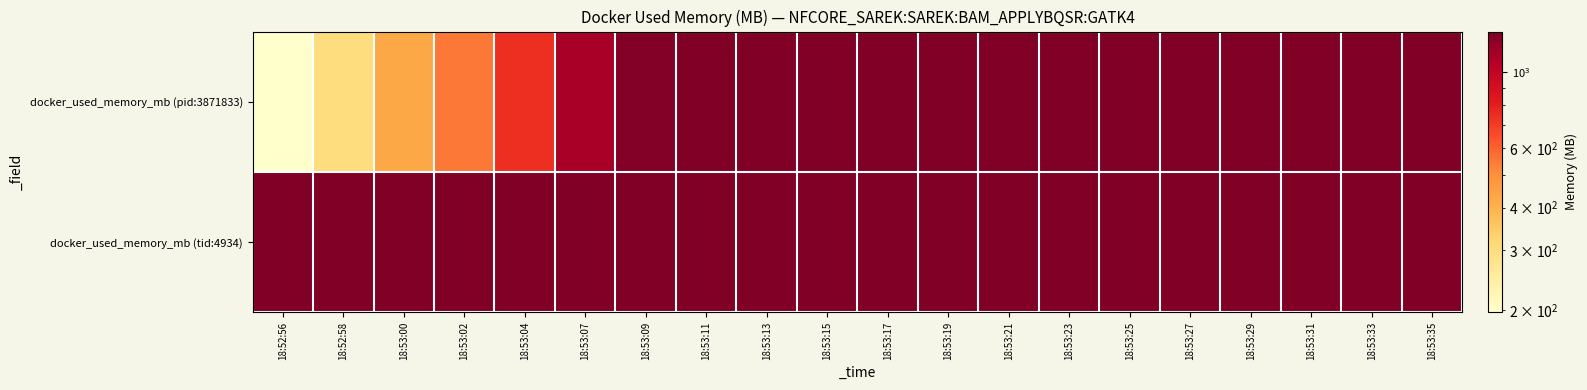

Rank the series by their average value, from highest to lowest.

docker_used_memory_mb (tid:4934), docker_used_memory_mb (pid:3871833)